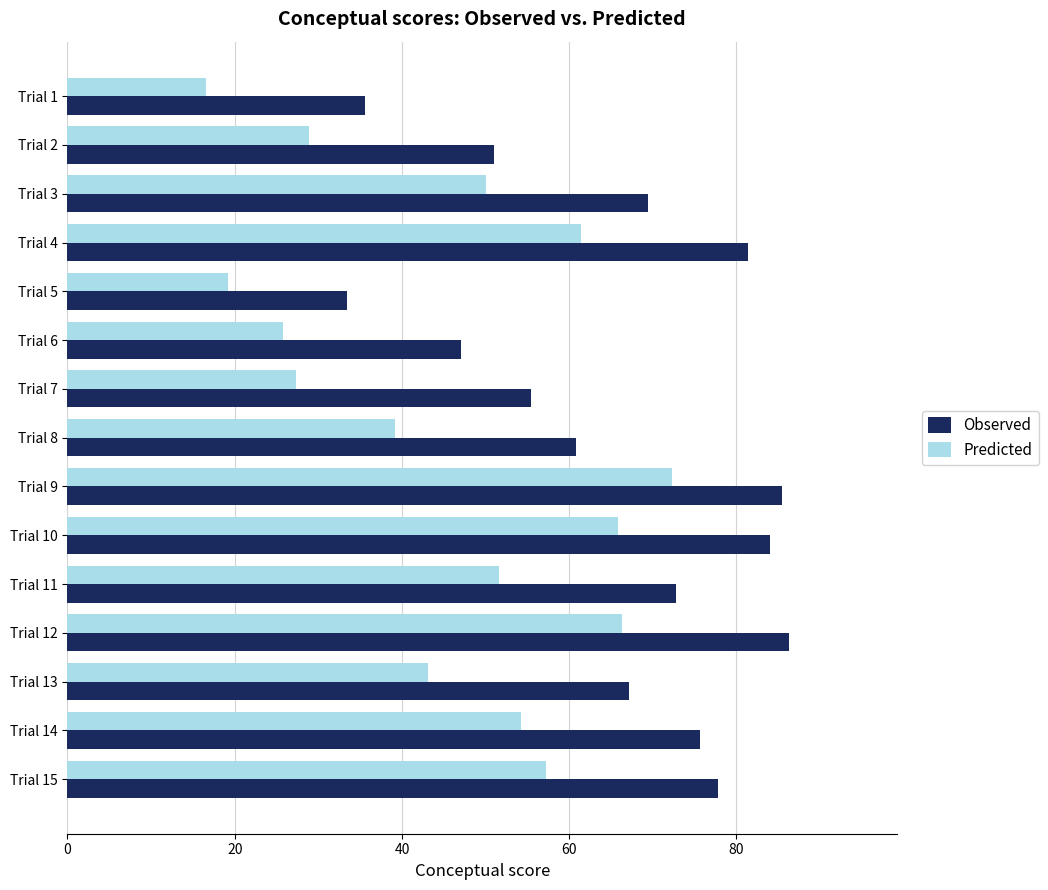

What is the total value across all series at Trial 10?

149.9